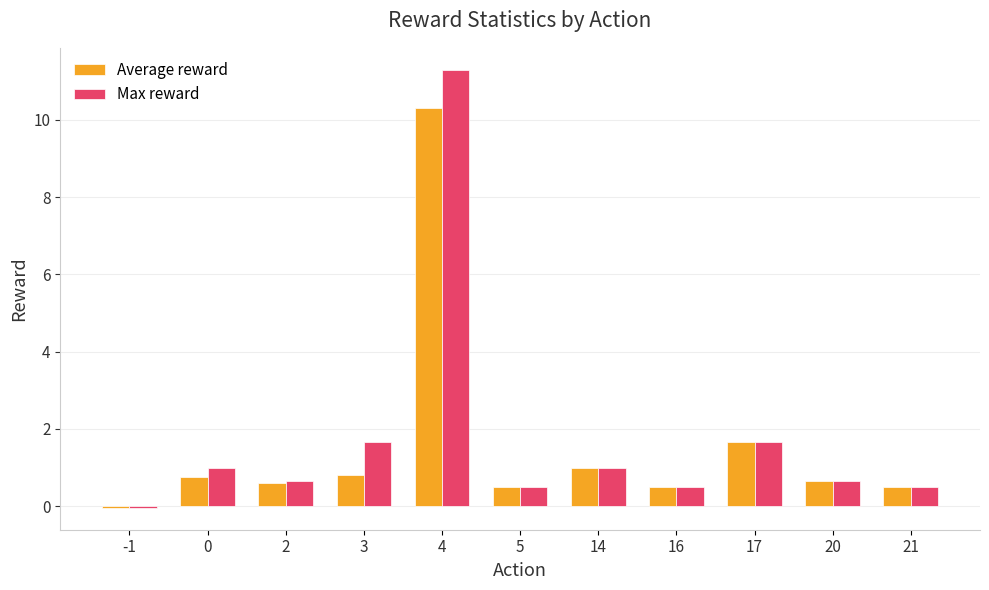

What is the difference between the second highest and minimum values in the Average reward series?

1.7